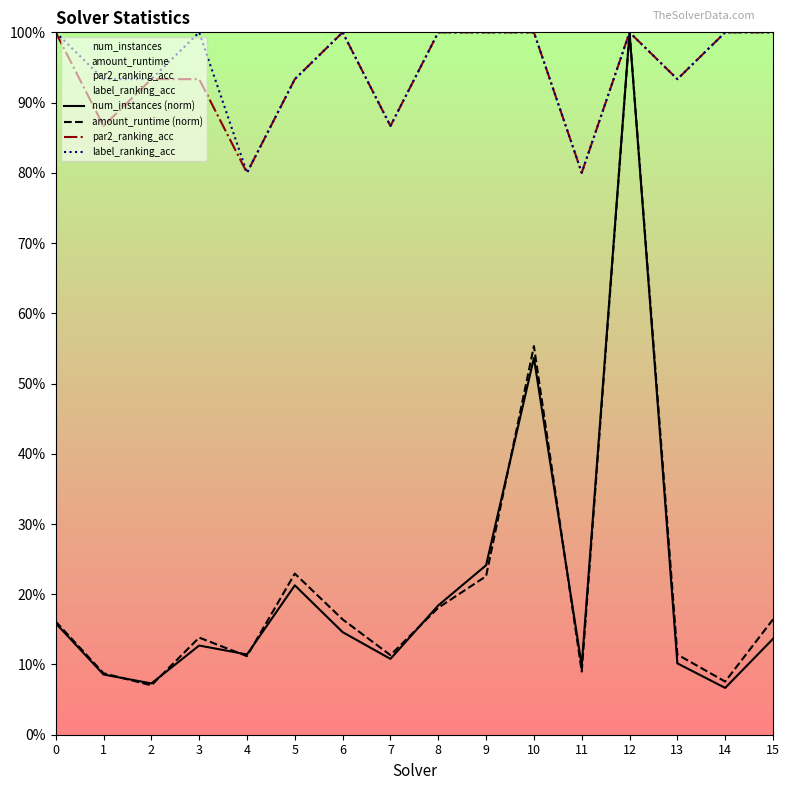

True or false: par2_ranking_acc and amount_runtime (norm) cross at least once.

False